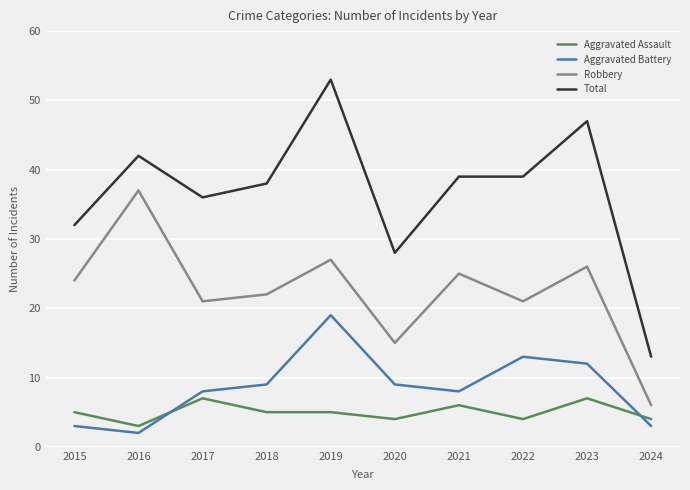

True or false: Total and Aggravated Battery cross at least once.

False